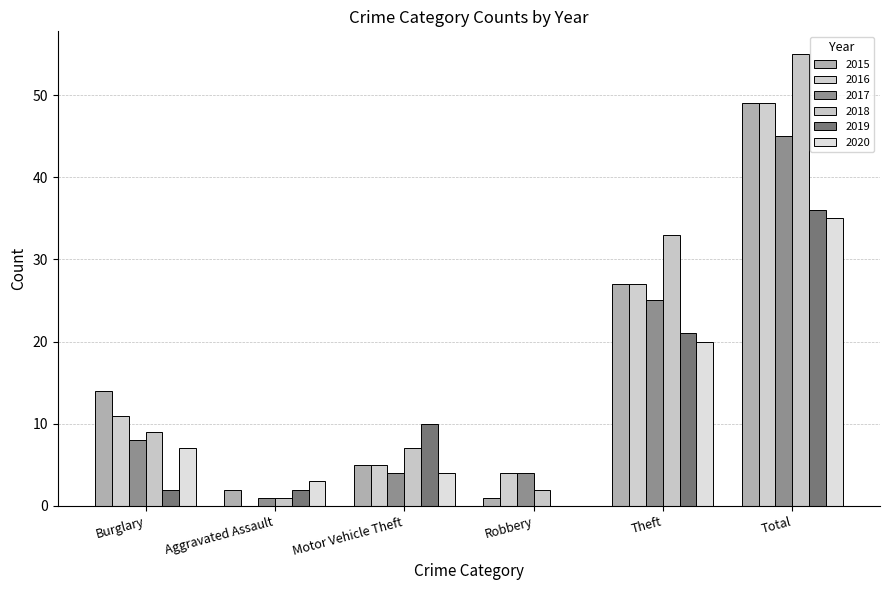

Count the number of data series in this chart.

6